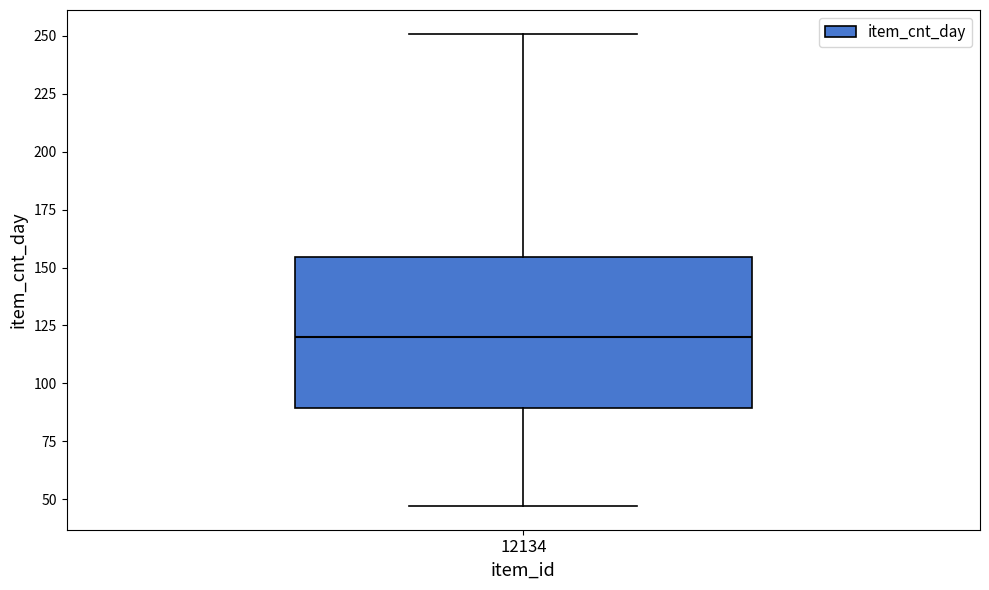

Where does the median line of the box at x = 12134 sit on the y-axis? The values are not printed on the chart, so give them approximately, as read against the axis.

120